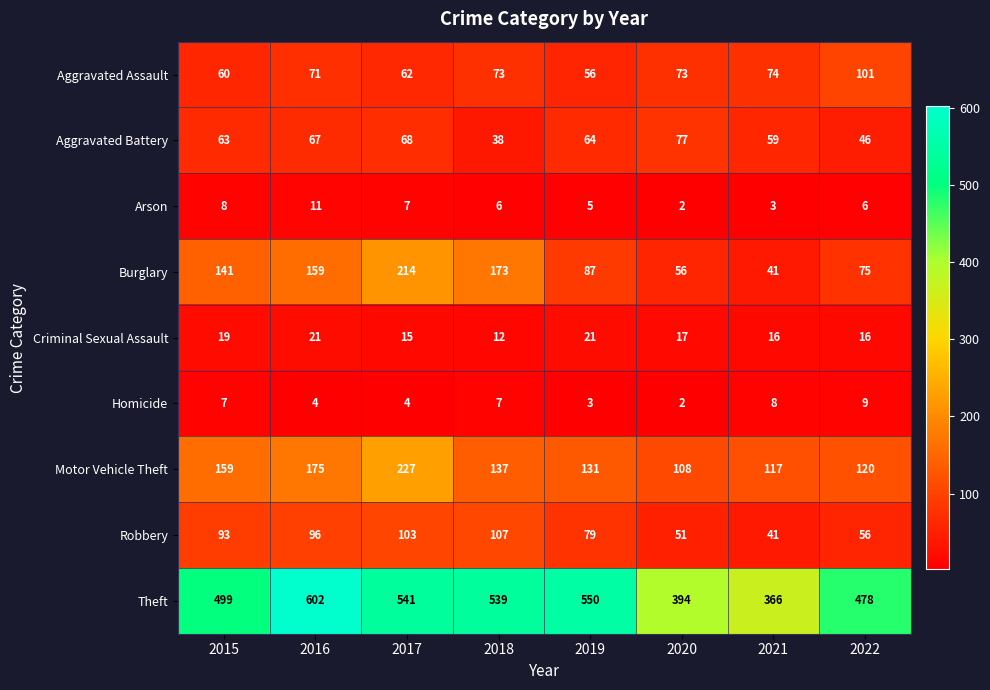

What is the difference between the maximum and minimum values in the Homicide series?

7